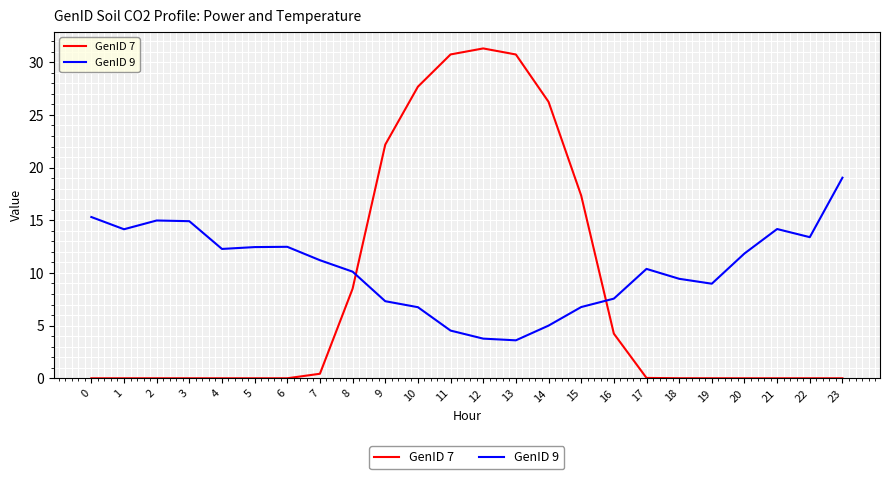

Count the number of categories in the chart.

24